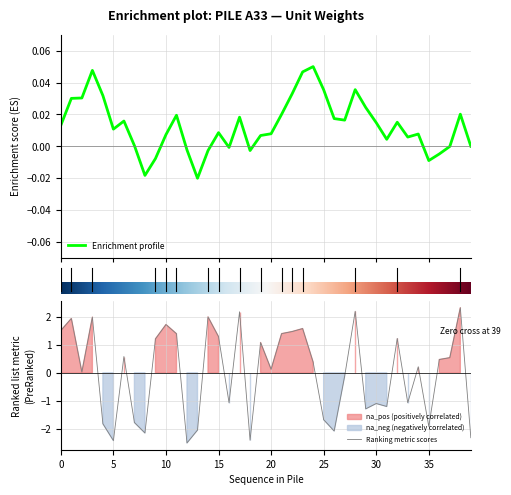

What is the difference between the maximum and minimum values?

4.8